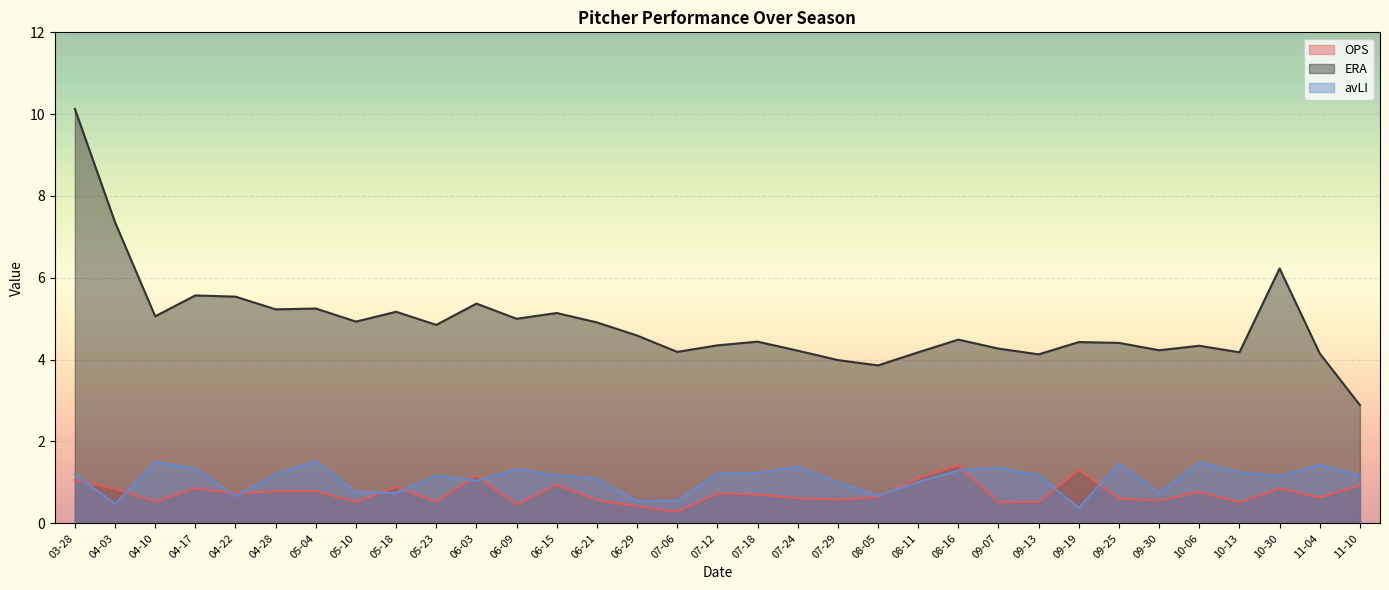

What is the difference between the ERA values at 04-17 and 09-19?

1.1